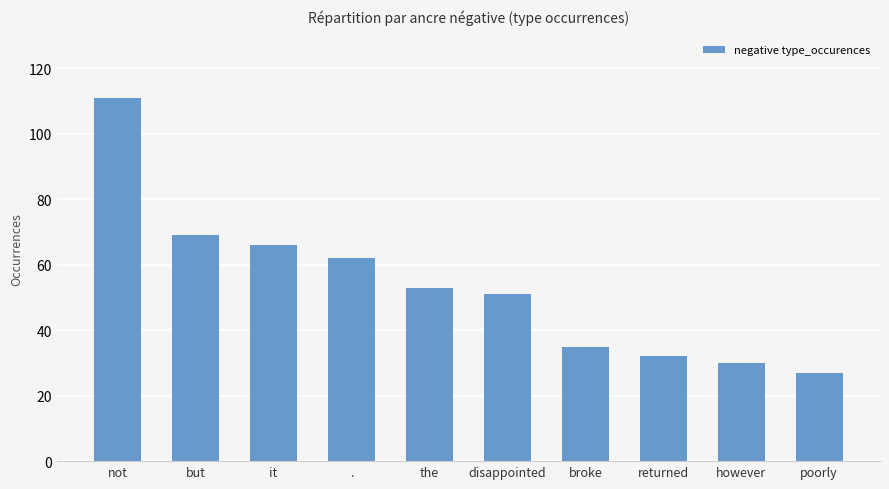

What position from the left is disappointed?

6